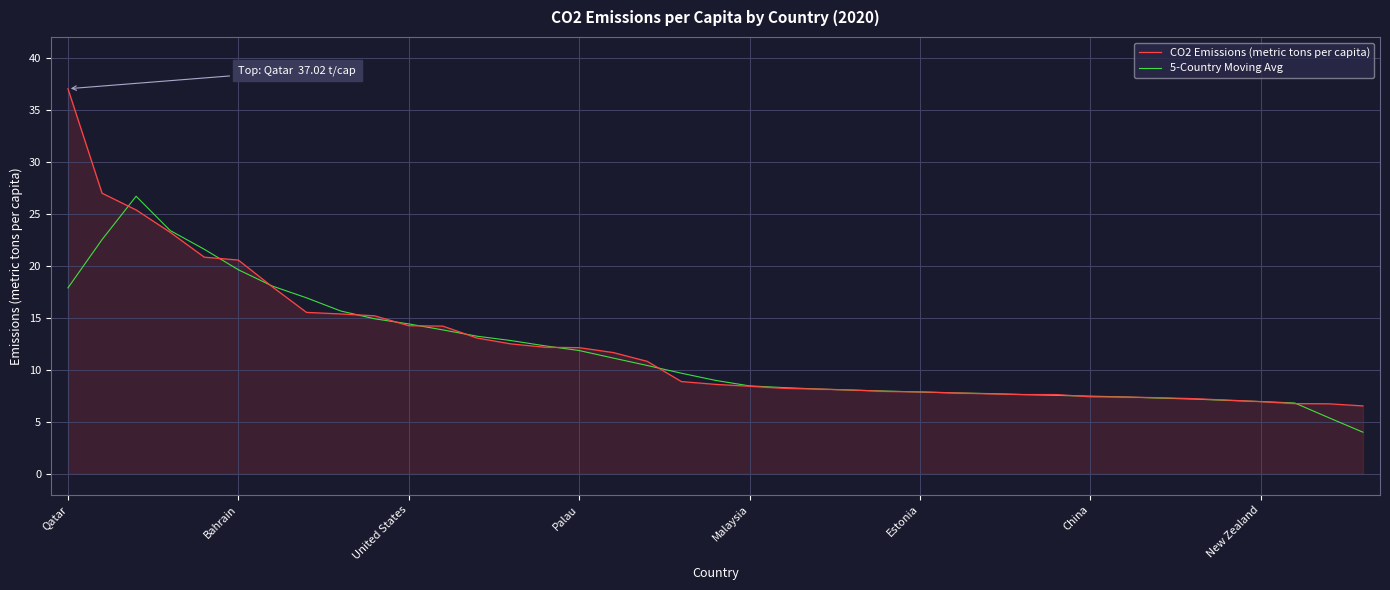

What is the greatest value displayed?

37.0